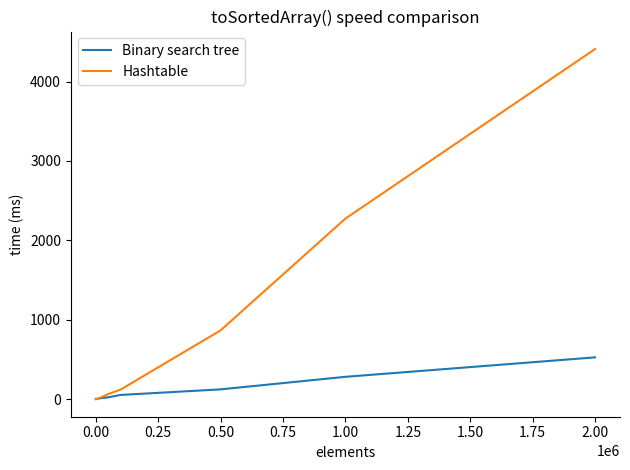

At how many categories does at least one series exceed 1308?

2